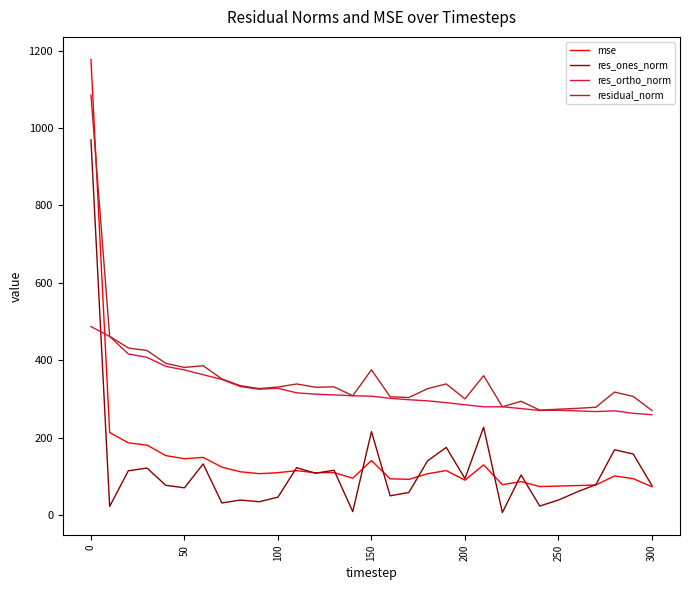

What is the maximum value shown in the chart?

1177.0